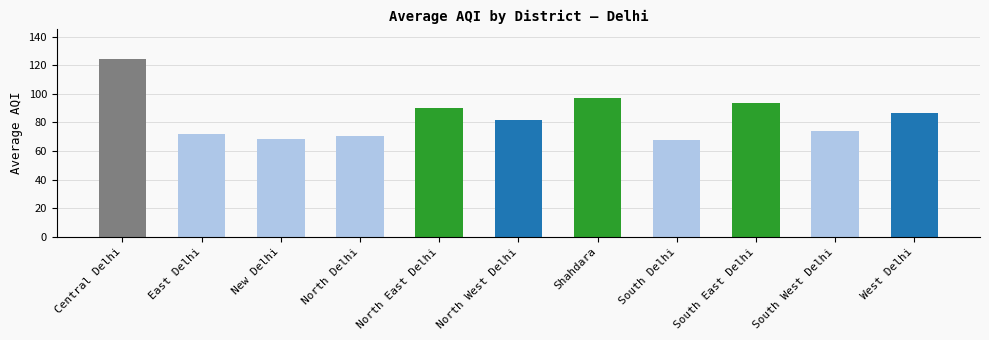

Approximately how many times larger is the value at Central Delhi compared to South West Delhi?

1.7